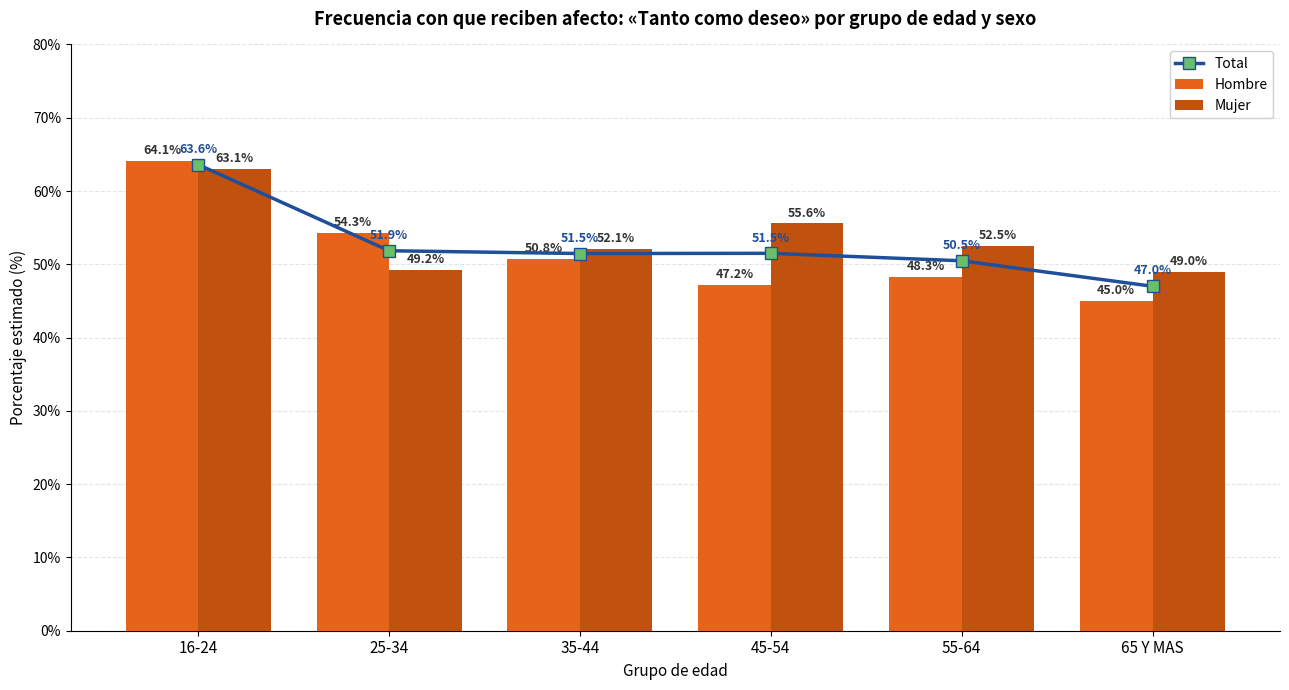

What is the maximum value for Hombre?

64.1